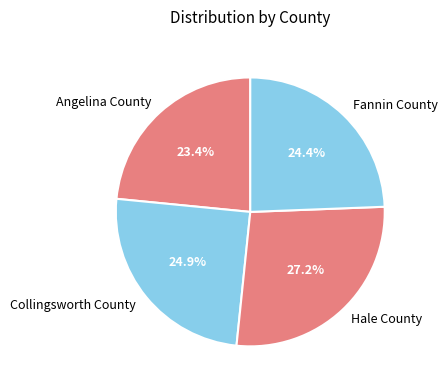

To the nearest percent, what percentage of the pie is Fannin County?

24%